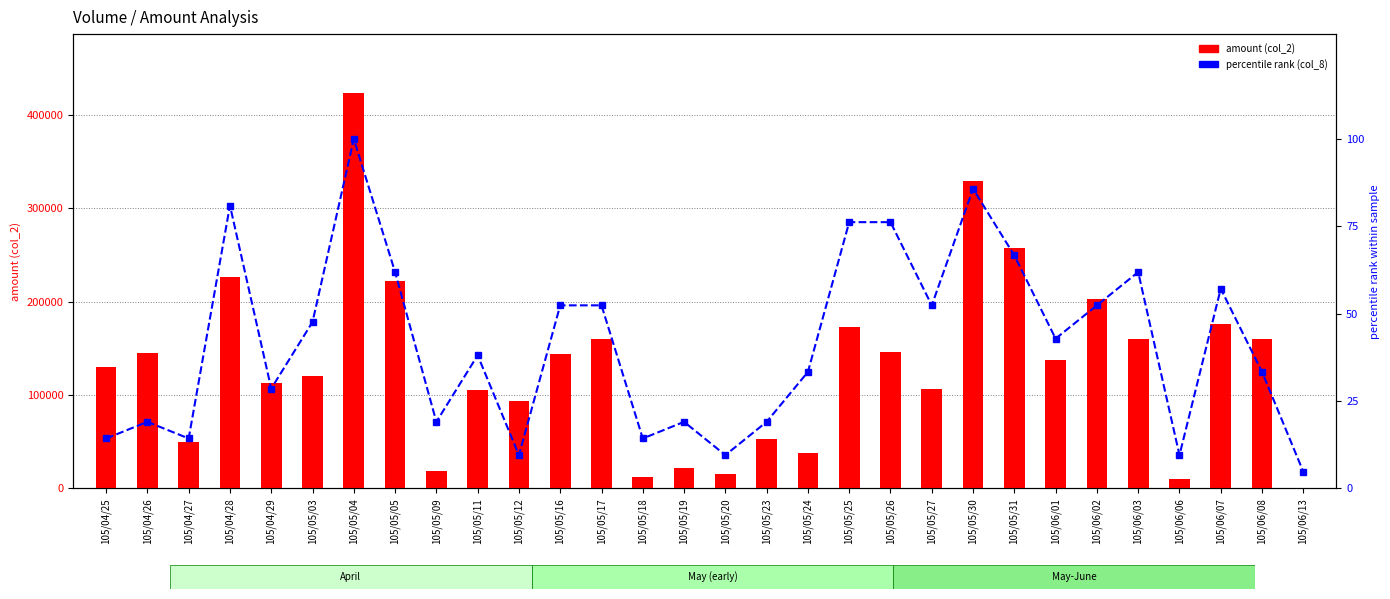

Are the bars horizontal?

No